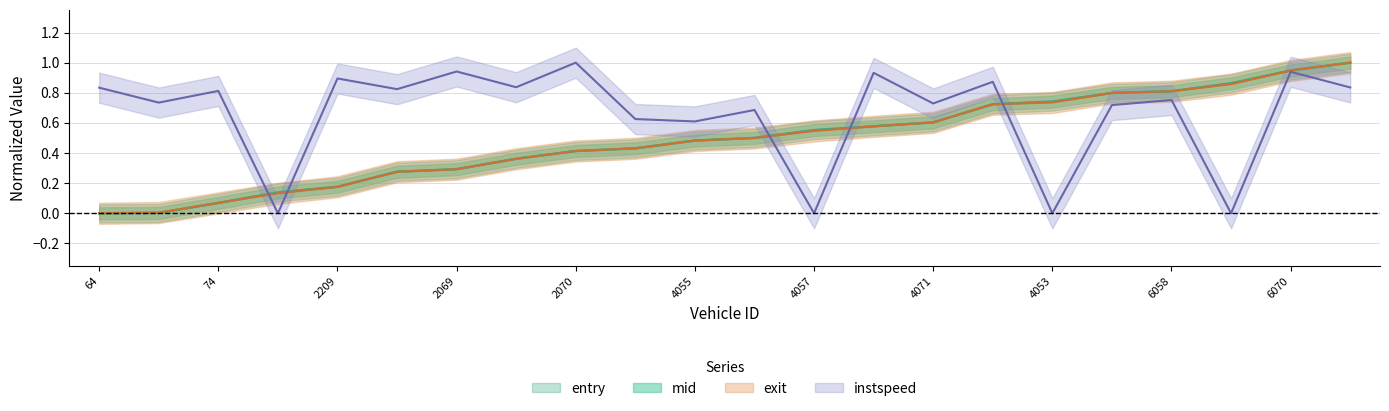

Which label corresponds to the smallest value in the chart?

64